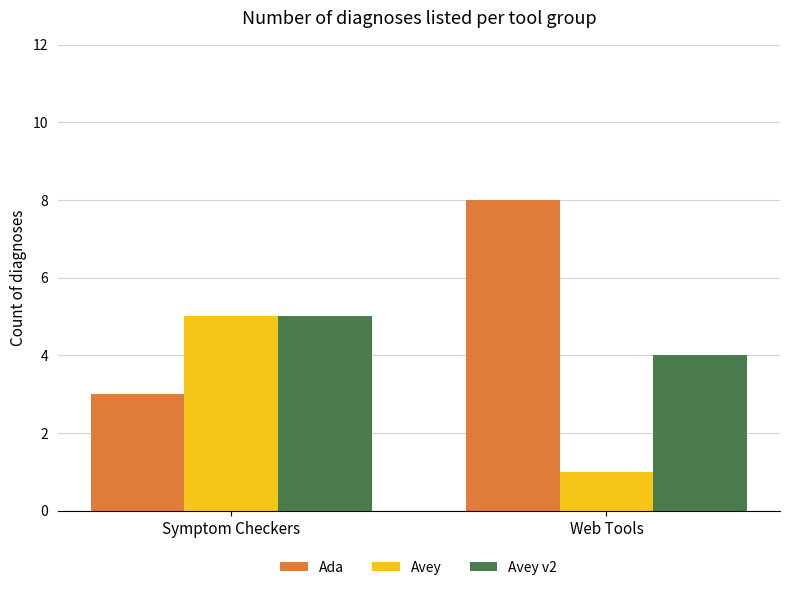

What are all the series names shown in the legend?

Ada, Avey, Avey v2